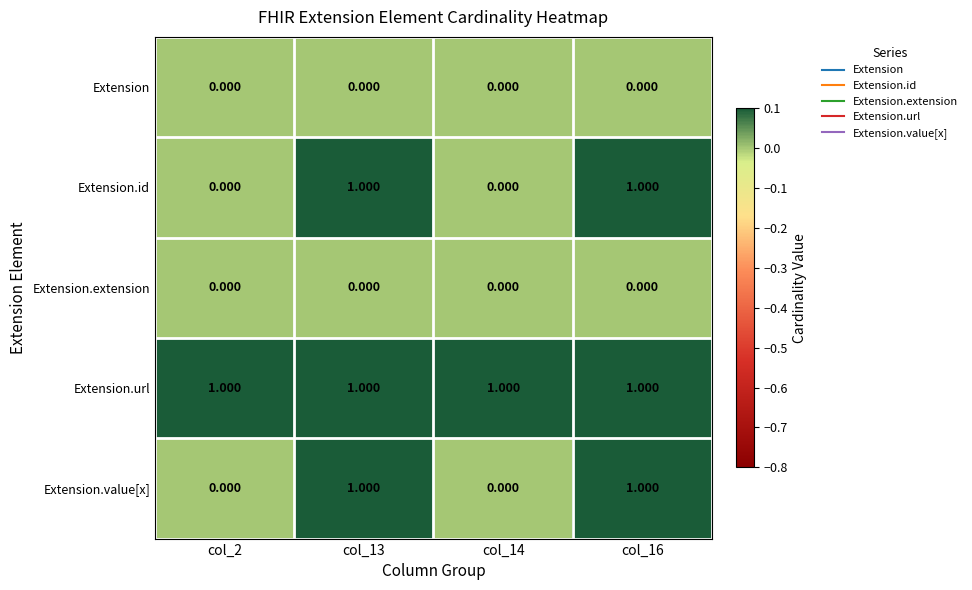

Is the value of Extension at col_2 greater than the value of Extension.url at col_13?

No